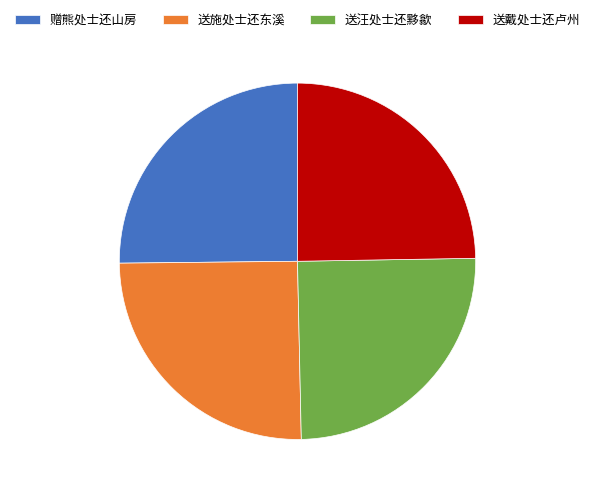

Is it true that 送戴处士还卢州 is 18% of the pie?

False